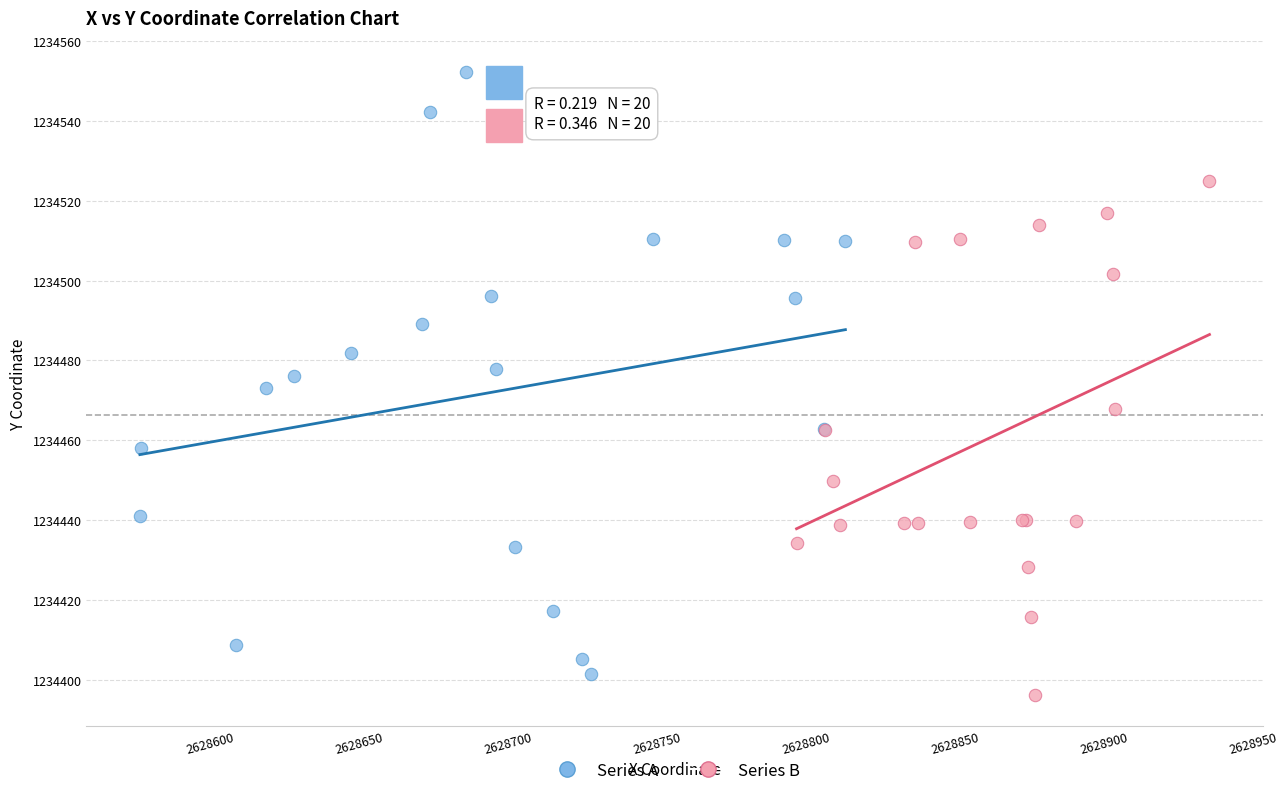

What are all the series names shown in the legend?

Series A, Series B